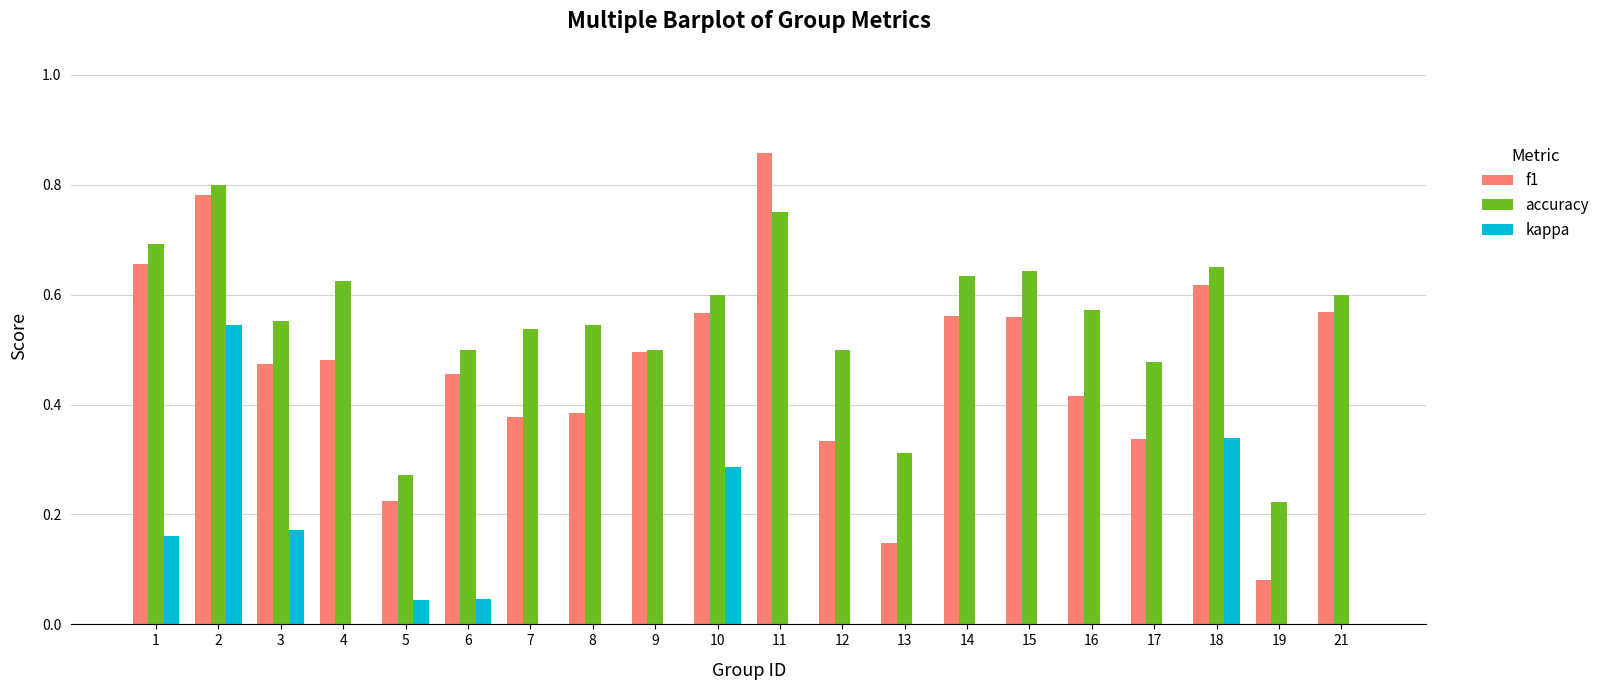

List the labels in order of kappa value, largest first.

2, 18, 10, 3, 1, 6, 5, 4, 7, 8, 11, 12, 13, 14, 16, 19, 21, 9, 17, 15